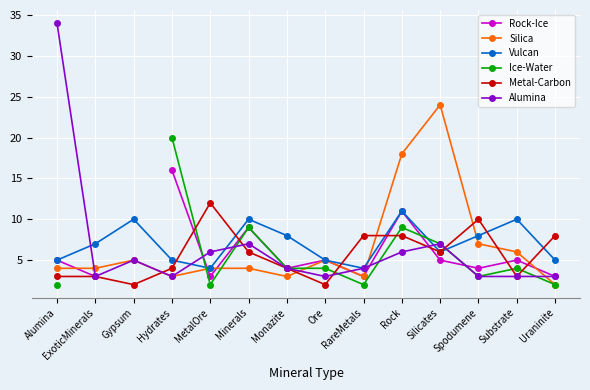

What position from the right is Hydrates?

11